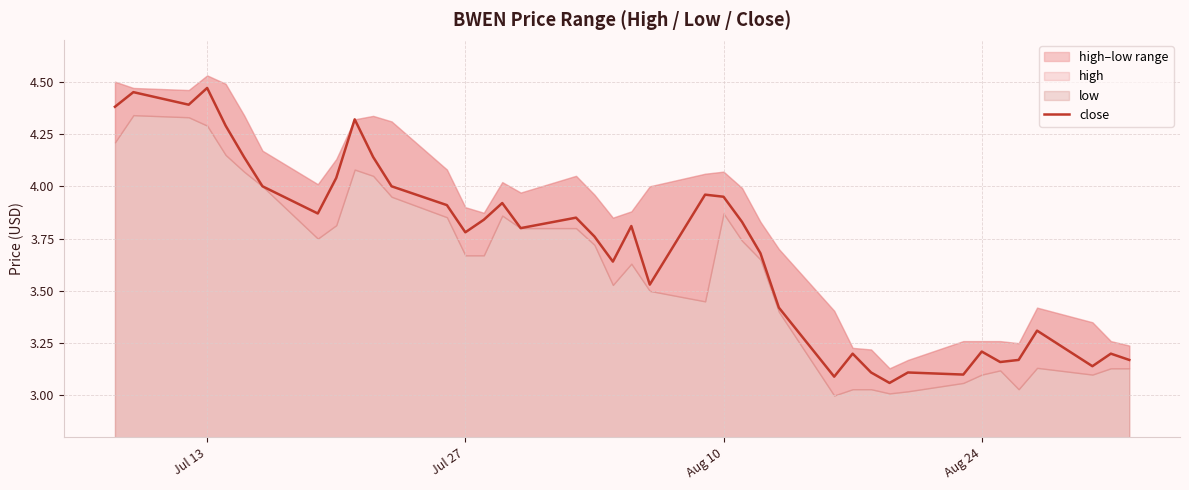

The value of close at Aug 24 is 3.2. True or false?

True